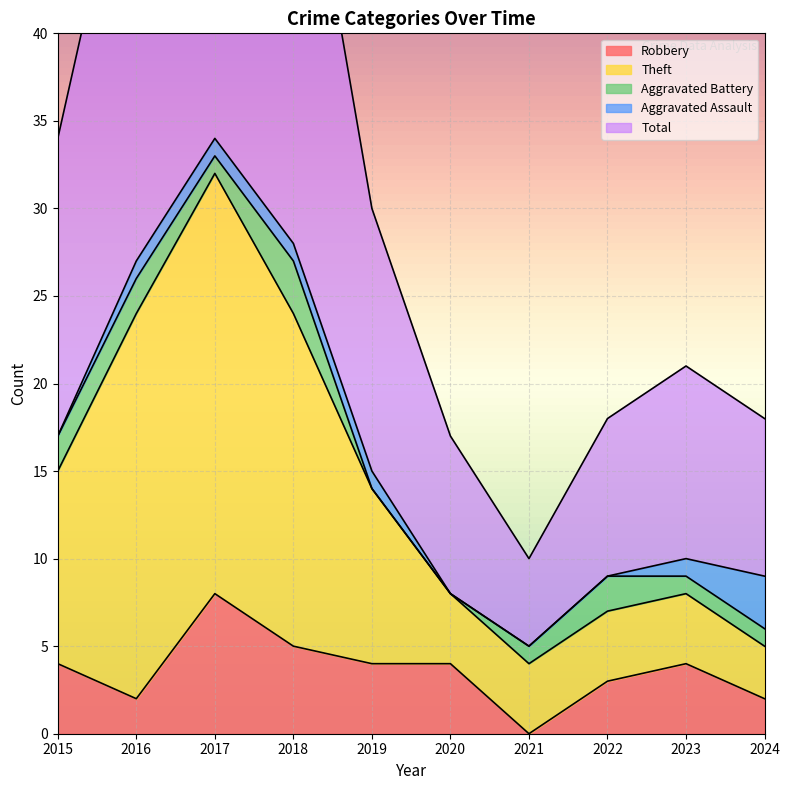

What is the difference between the highest and lowest values at 2020?

13